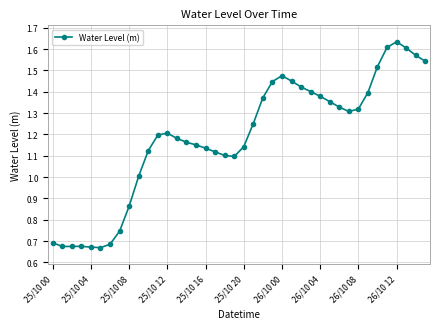

What is the difference between the maximum and minimum values?

1.0